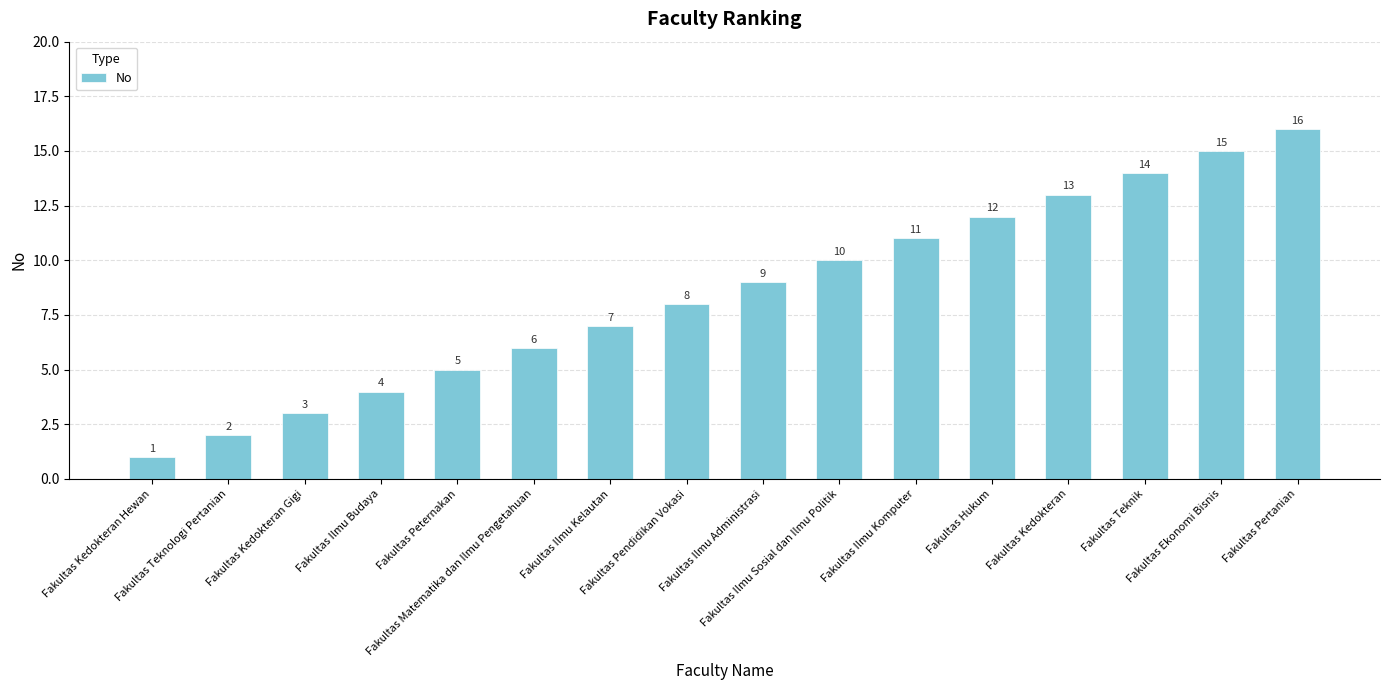

What is the maximum value shown in the chart?

16